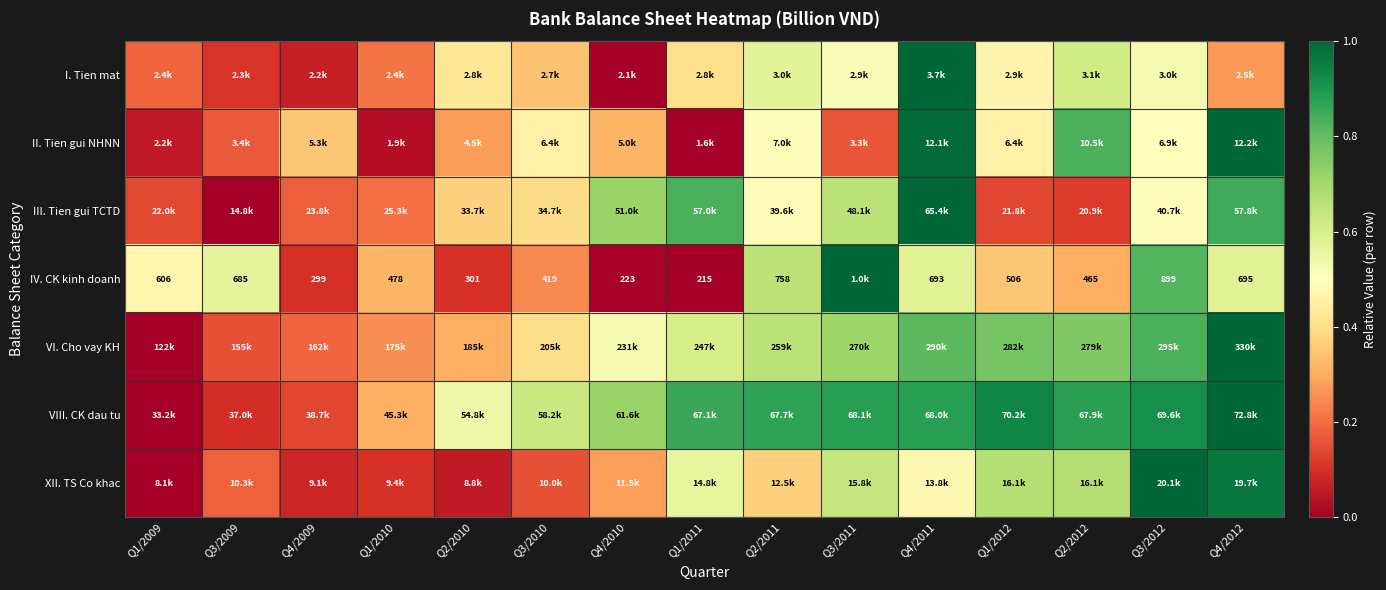

List the labels in order of I. Tien mat value, largest first.

Q4/2011, Q2/2012, Q2/2011, Q3/2012, Q3/2011, Q1/2012, Q2/2010, Q1/2011, Q3/2010, Q4/2012, Q1/2010, Q1/2009, Q3/2009, Q4/2009, Q4/2010